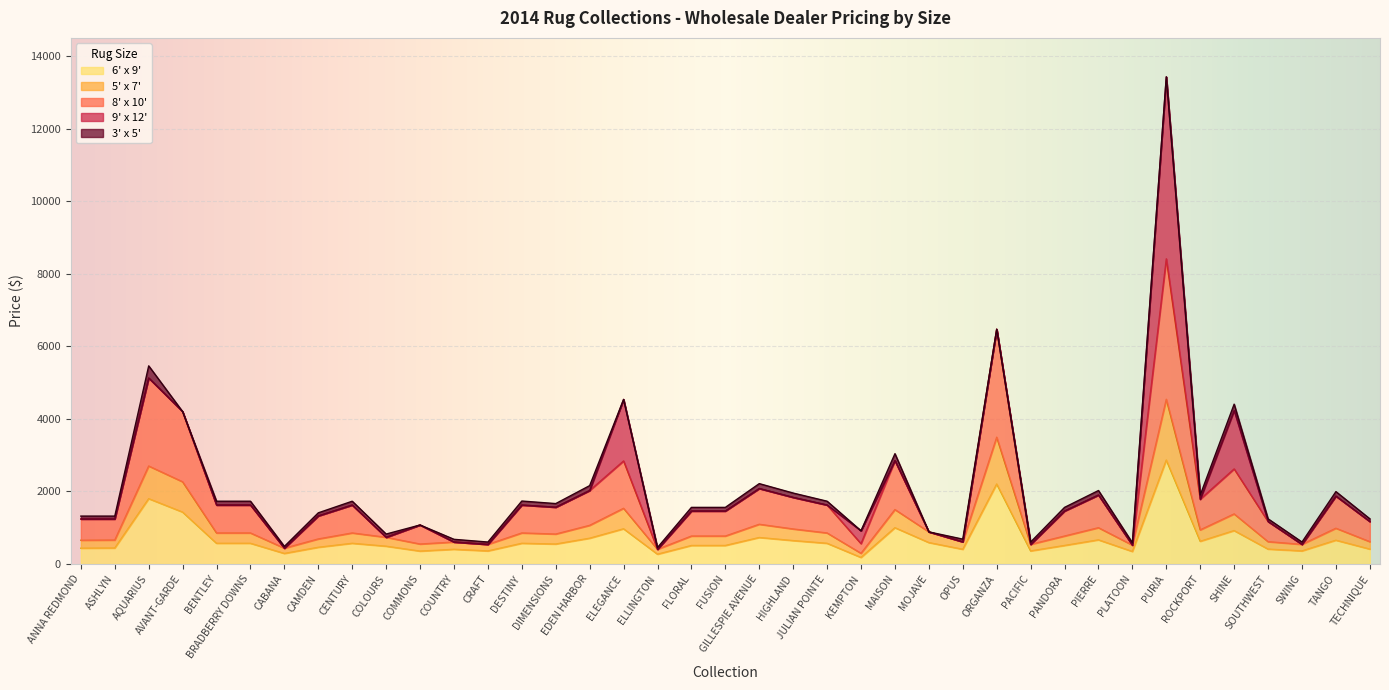

Which has a higher value, BENTLEY or HIGHLAND?

HIGHLAND